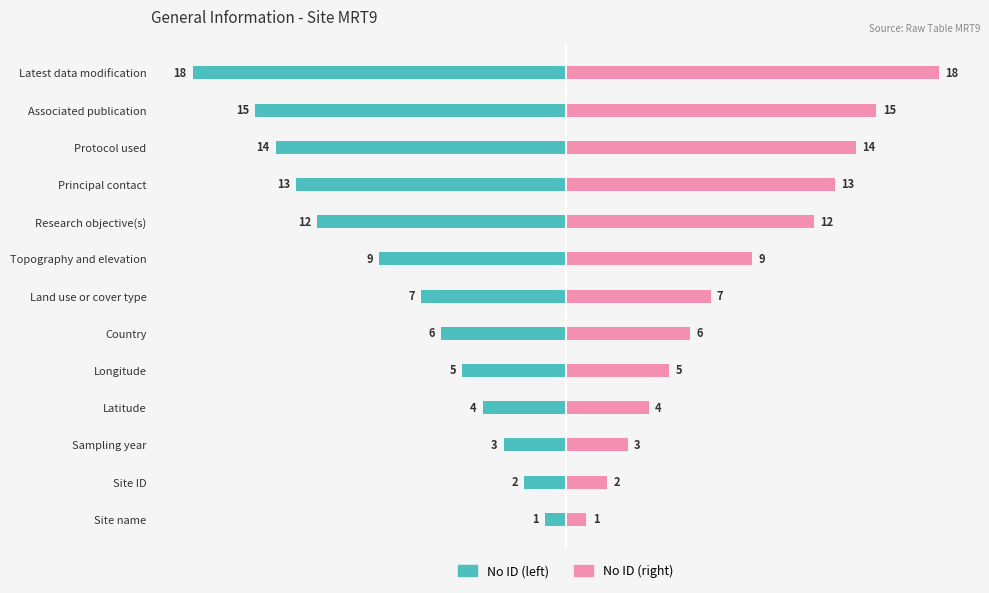

What is the difference between the highest and lowest values at Country?

12